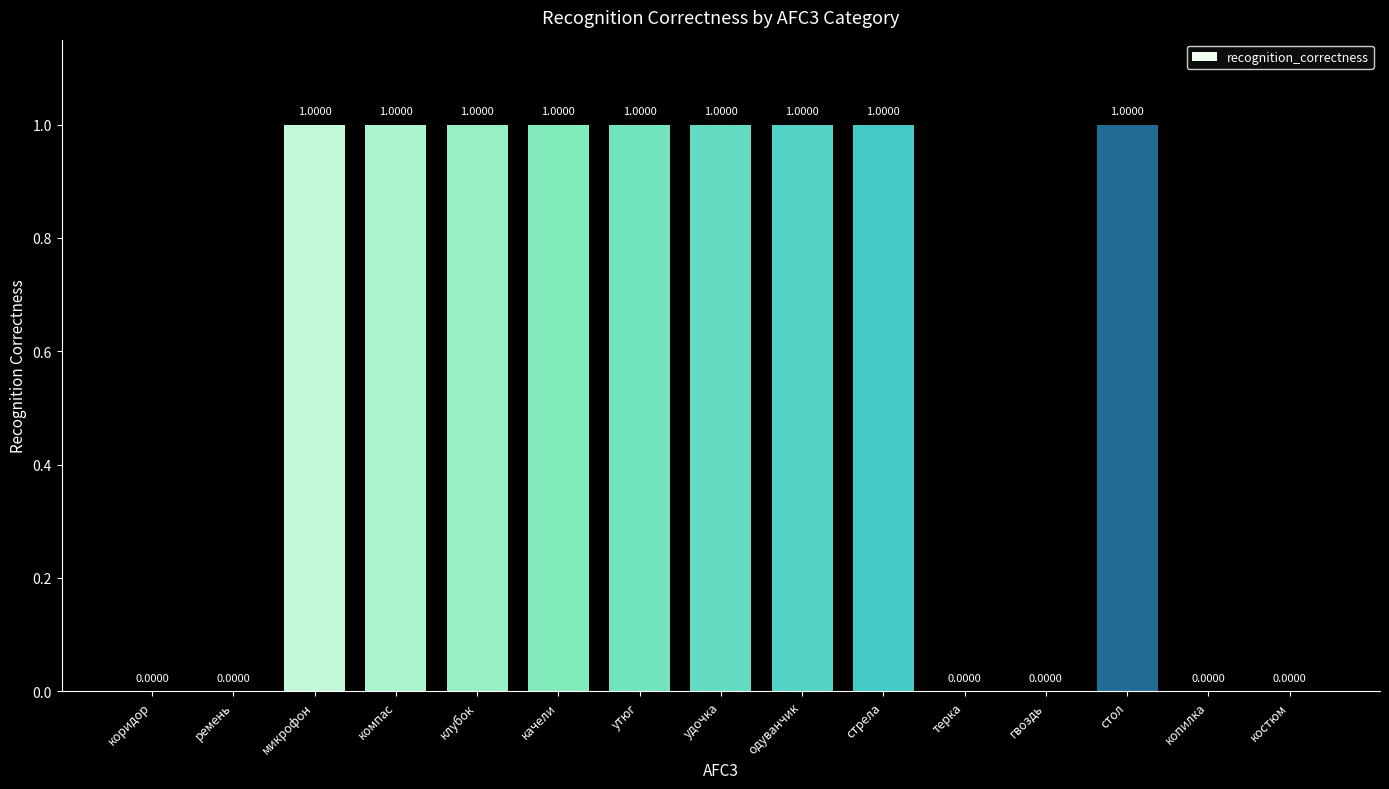

What is the average value?

1